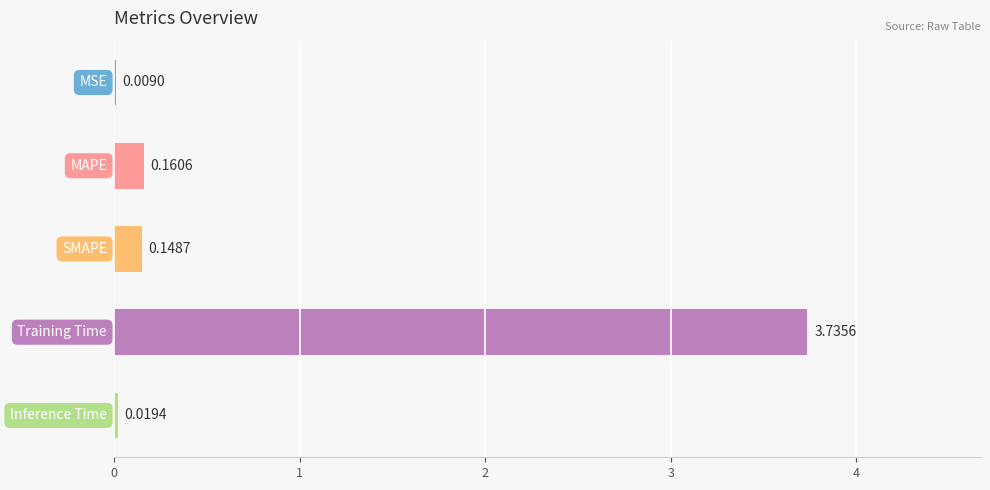

What is the greatest value displayed?

3.7